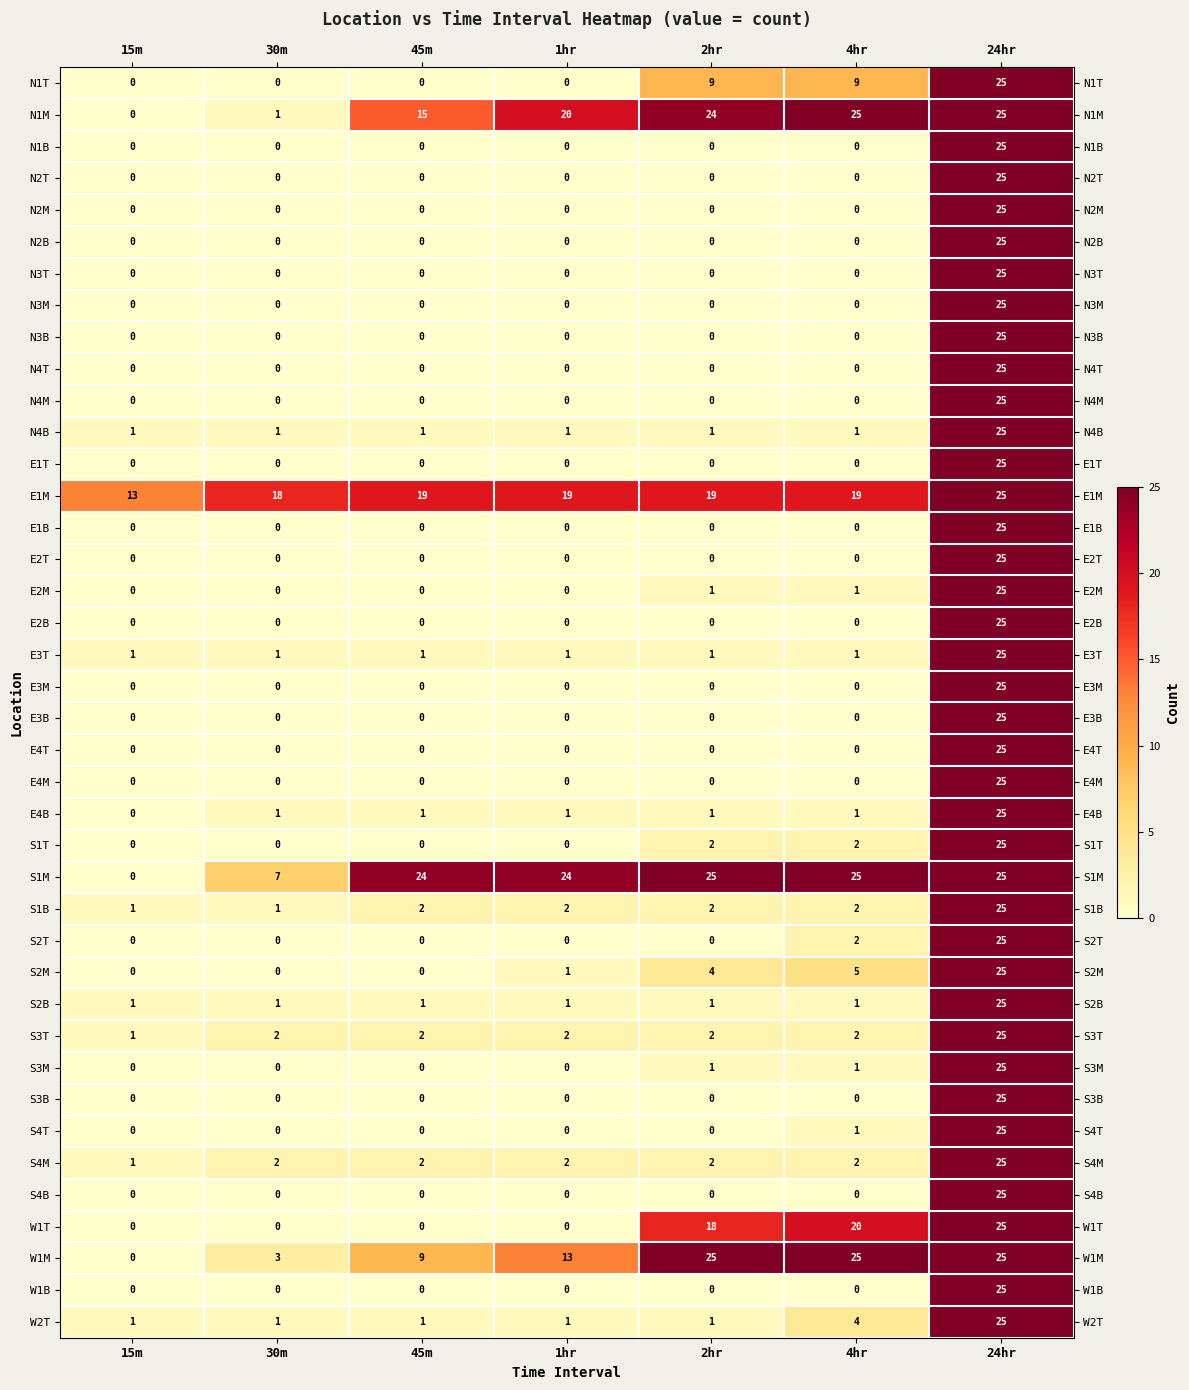

What is the greatest value displayed?

25